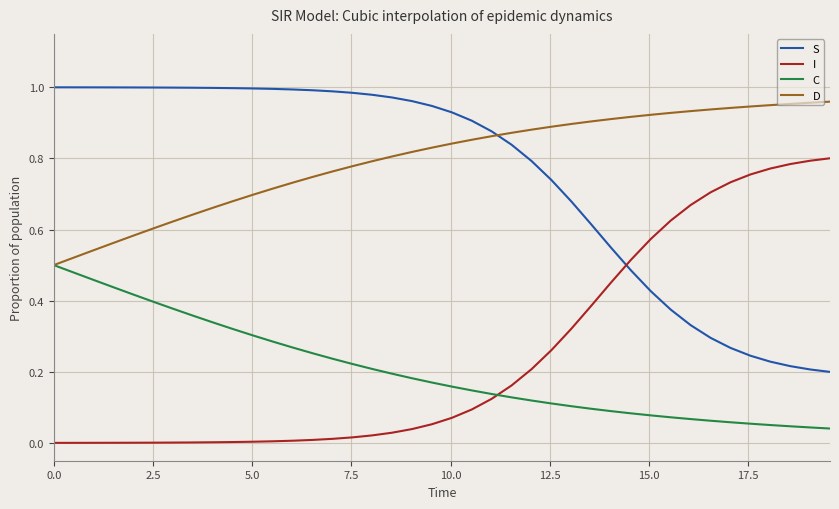

True or false: C and S intersect in this chart.

False